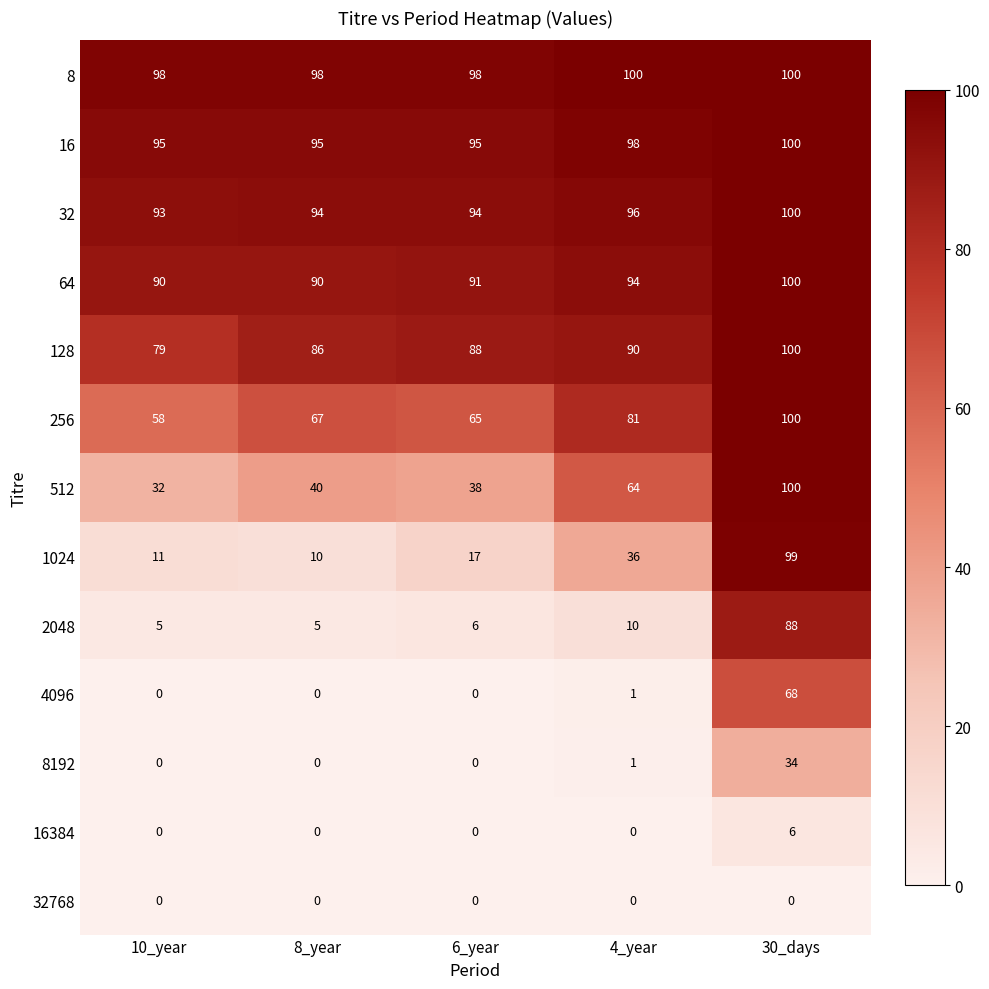

What is the sum of the 16 values at 4_year and 6_year?

193